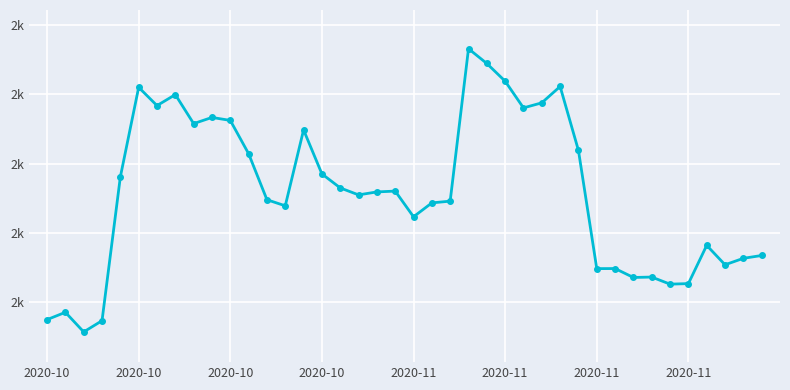

At which label does the data first exceed 1658?

2020-11